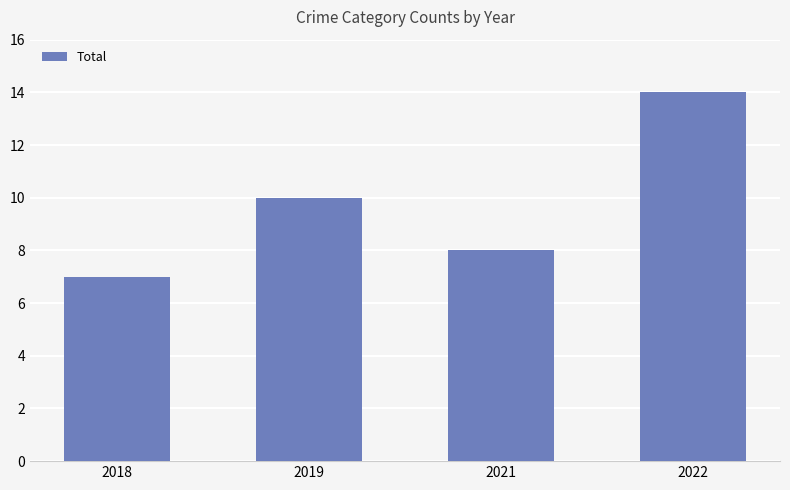

Reading left to right, list all the values displayed in this chart.

2018=7	2019=10	2021=8	2022=14